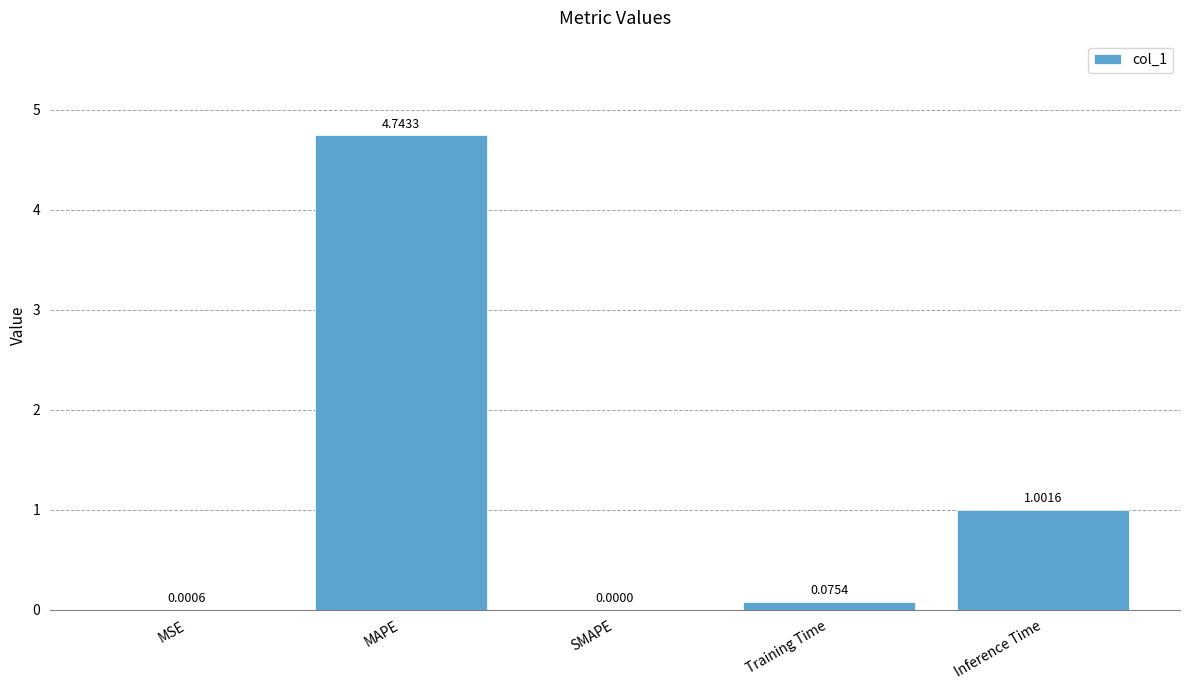

What is the sum of all values?

5.8